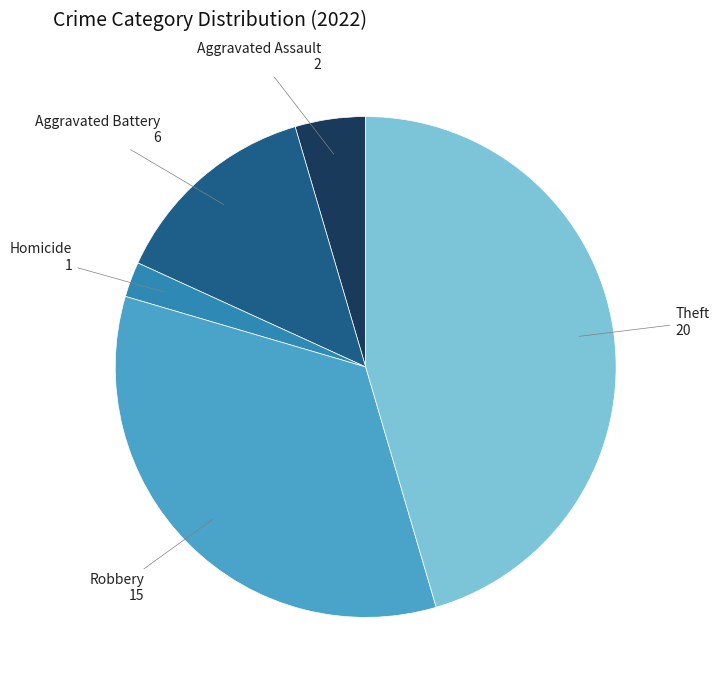

Approximately how many times larger is the value at Aggravated Assault compared to Aggravated Battery?

0.3